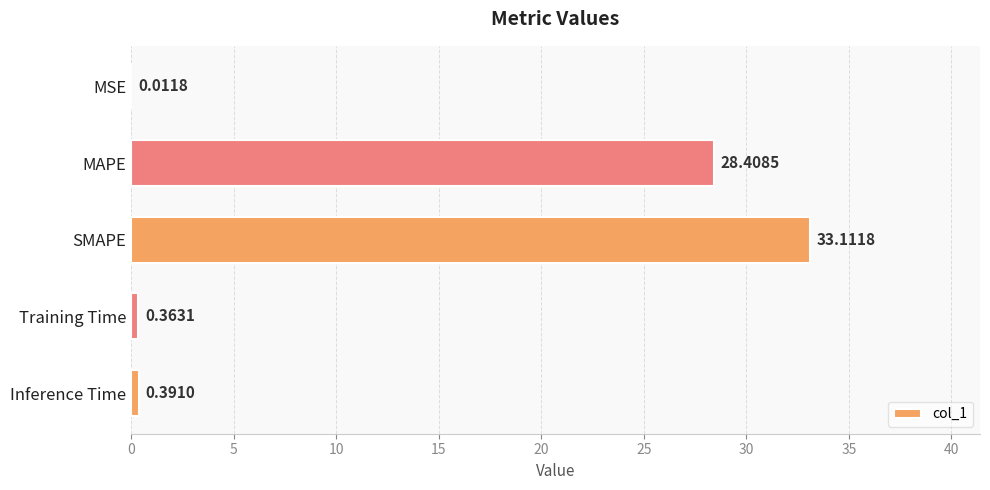

What is the ratio of the value at MAPE to the value at SMAPE?

0.9